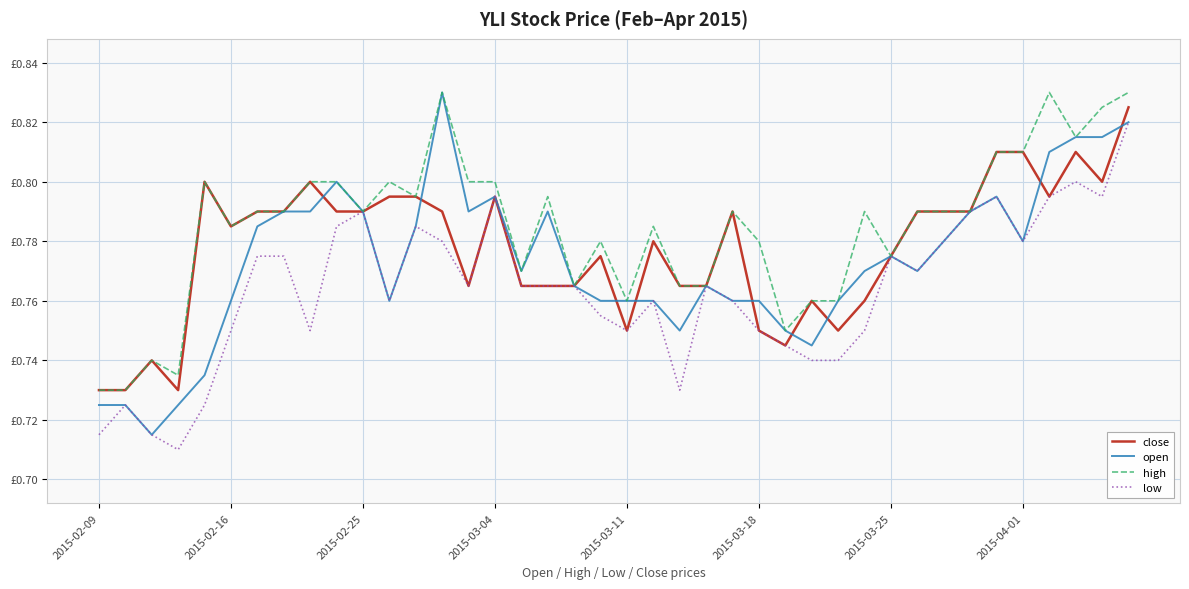

List the series in order of their overall mean, highest first.

high, close, open, low